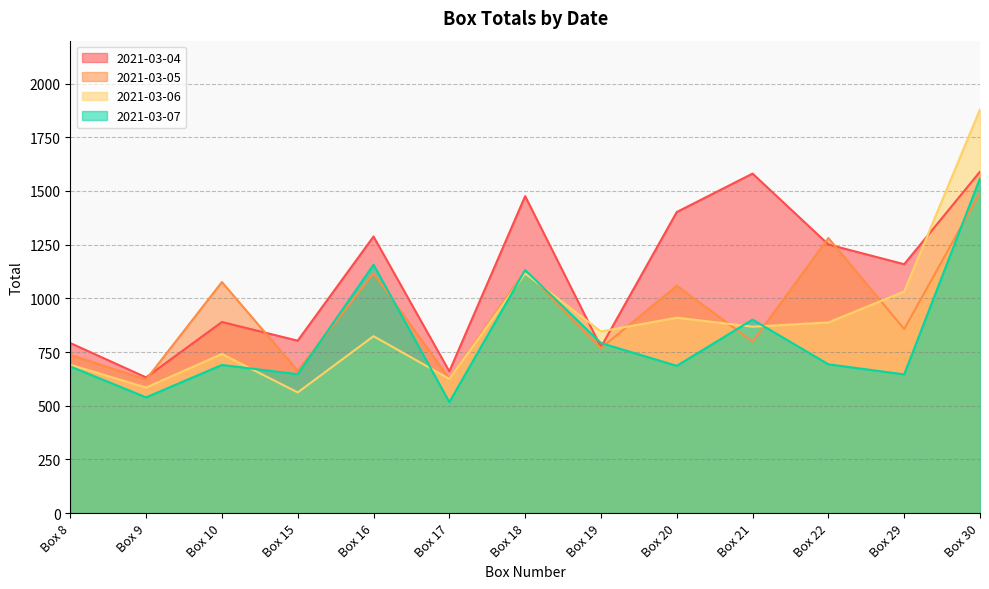

Which series has the widest spread of values?

2021-03-06